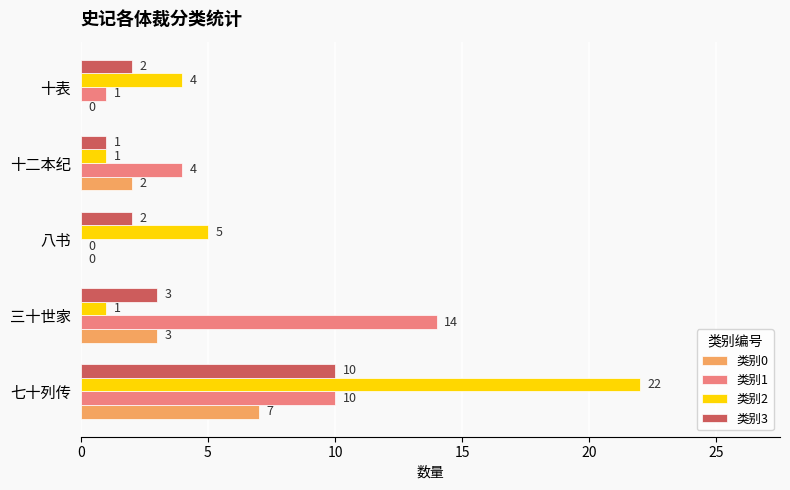

Is it true that 类别3 equals 2 at 十表?

True